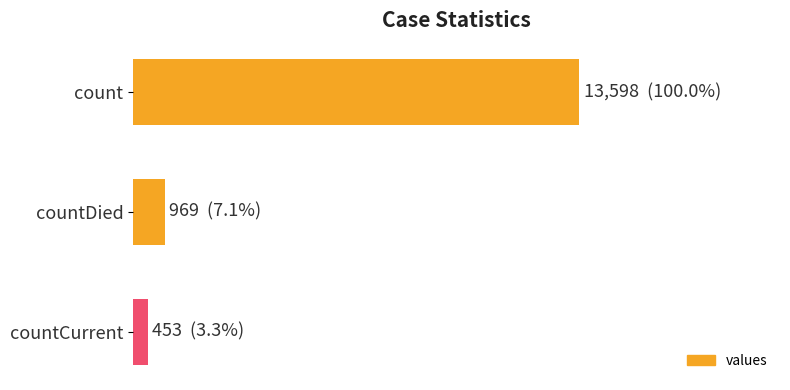

Rank the categories by value from lowest to highest.

countCurrent, countDied, count